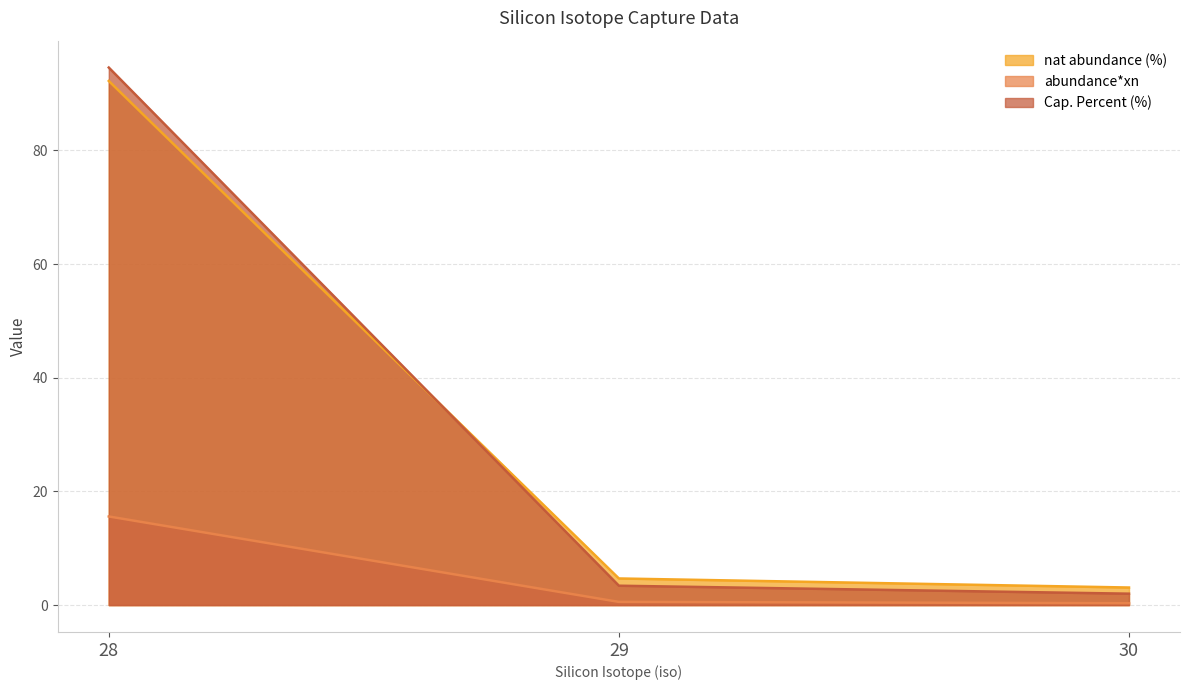

Is it true that nat abundance (%) equals 6.9 at 29?

False